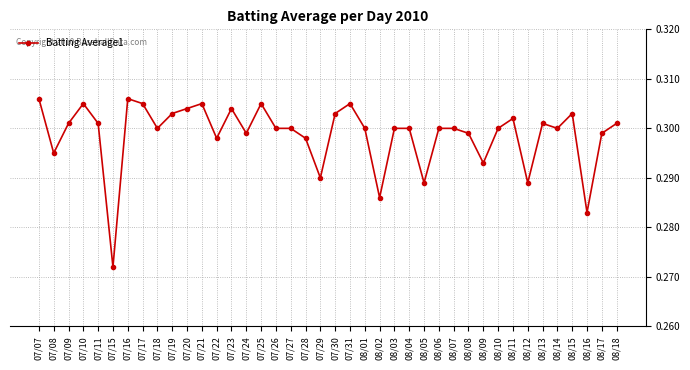

Count the values in the range 0 to 1.

40